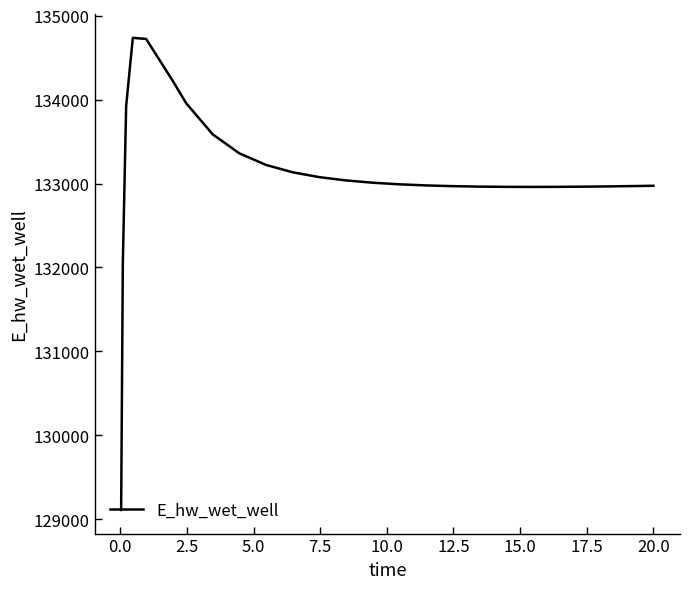

What is the smallest value displayed?

129110.4